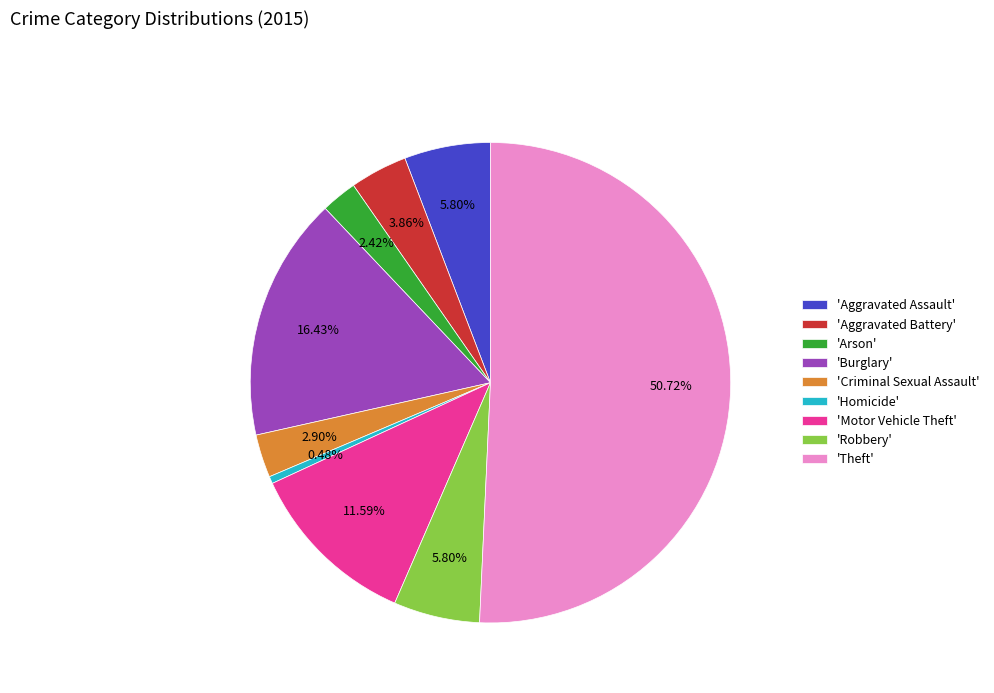

Which category has the smallest portion of the pie?

'Homicide'